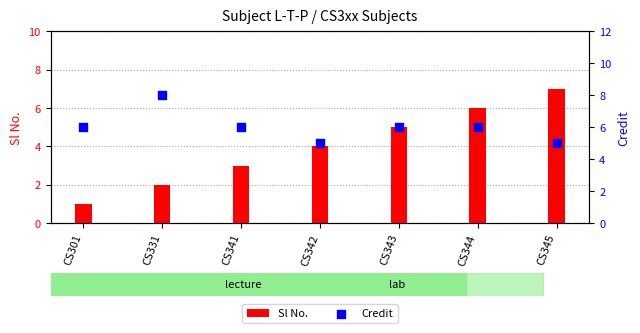

Is the value of Sl No. at CS331 greater than the value of Credit at CS345?

No